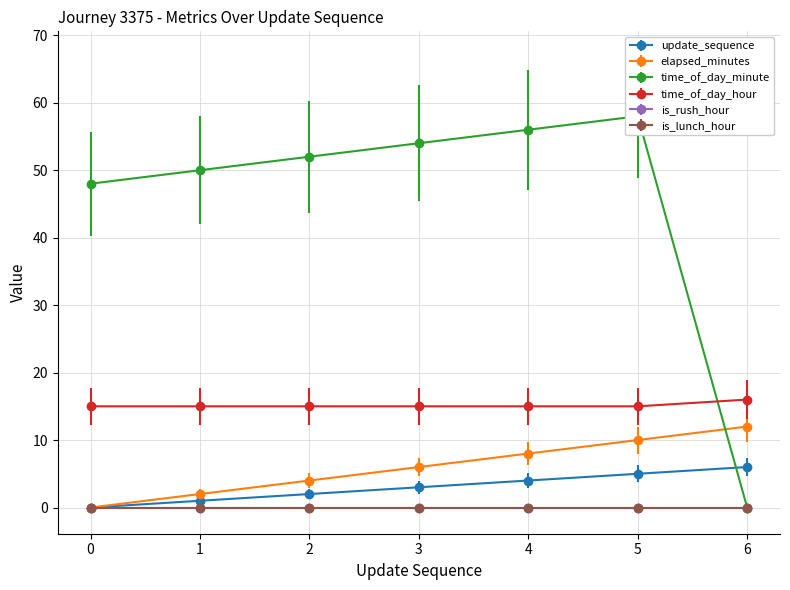

At which category is the sum across all series the highest?

5